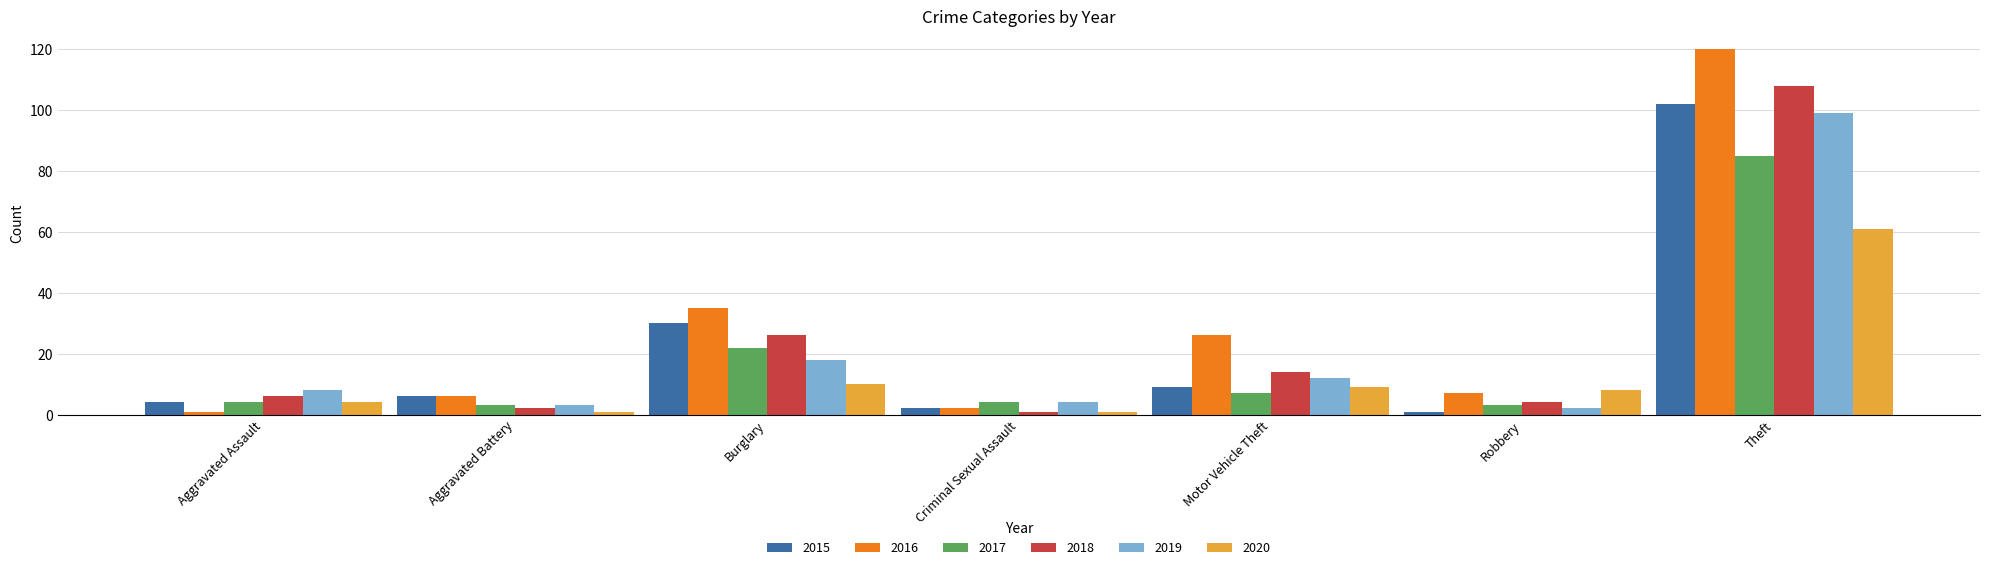

How many bars are there in each group?

6